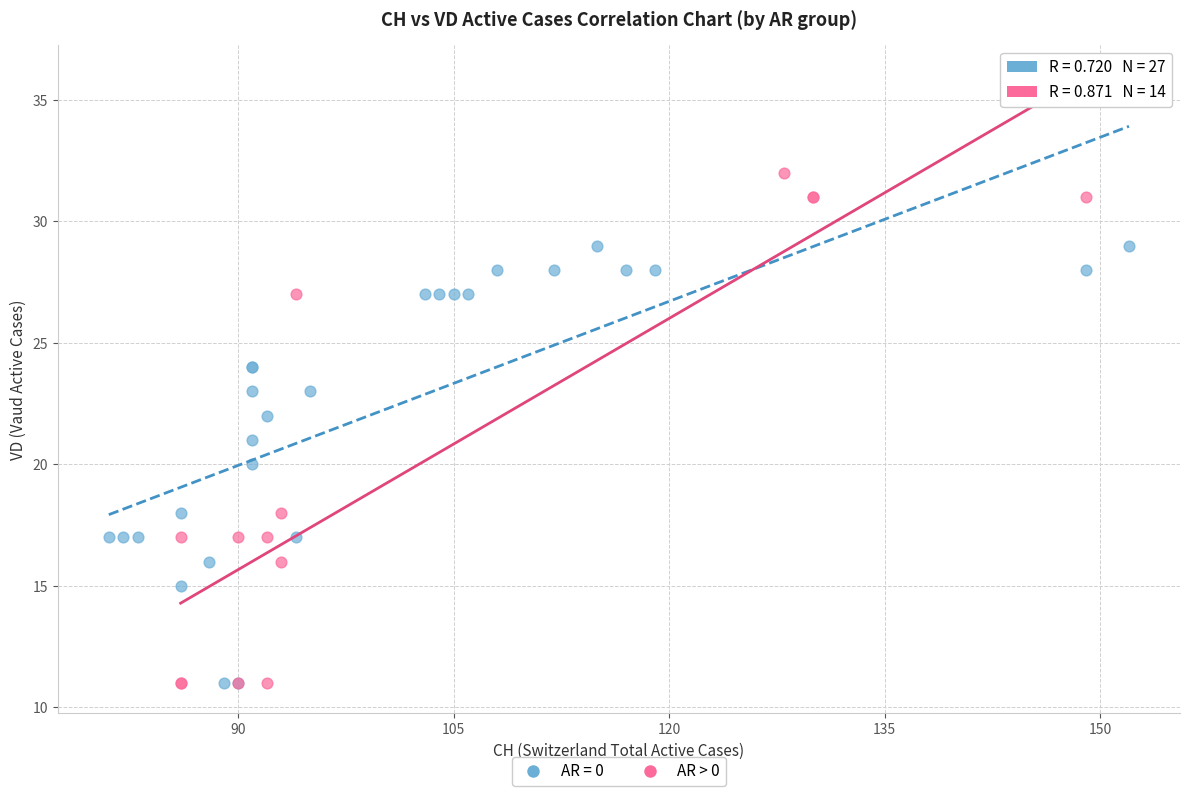

Which series has the widest spread of Y values?

AR > 0